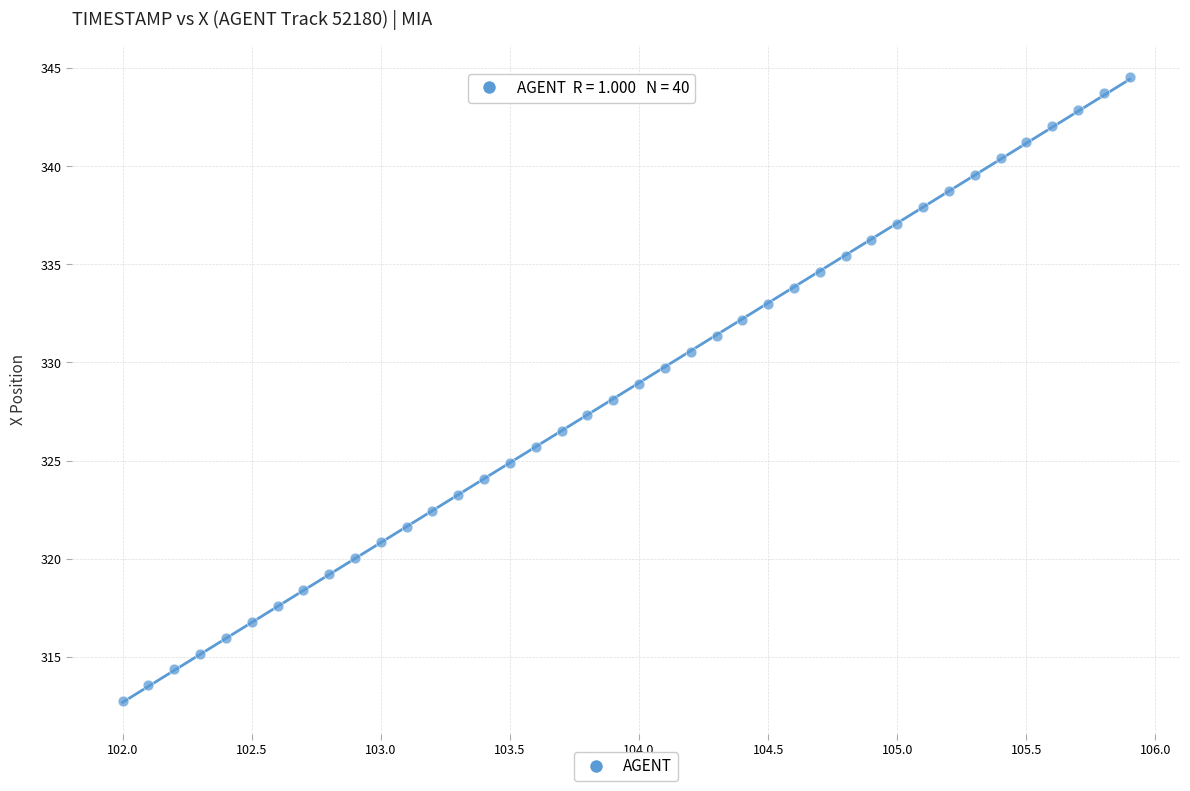

What is the range of X values (max minus min)?

3.9